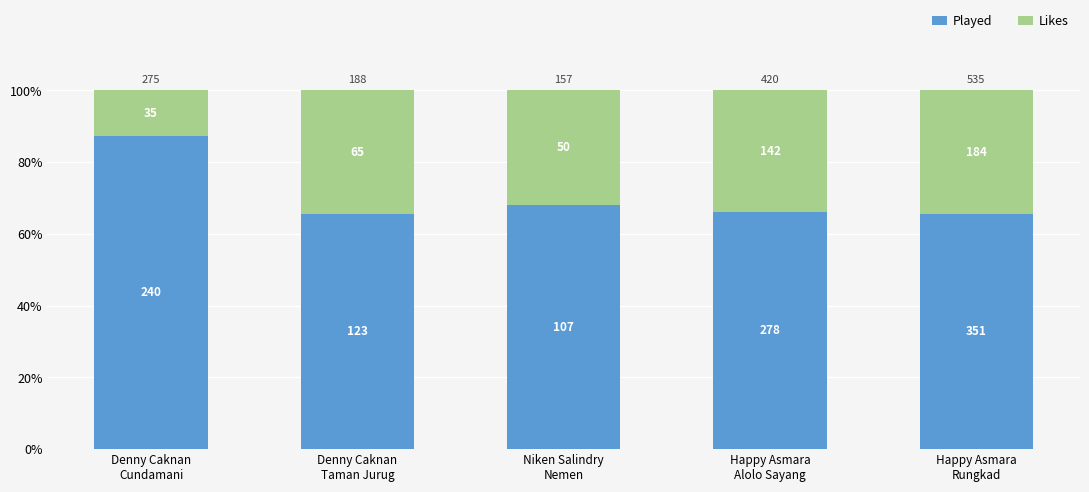

What are all the series names shown in the legend?

Played, Likes